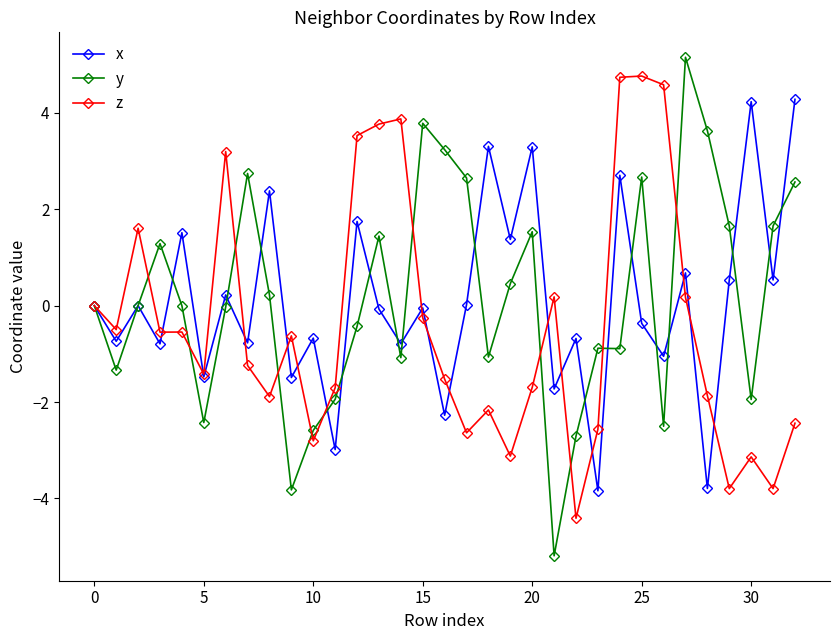

Which series has the largest range (max minus min)?

y